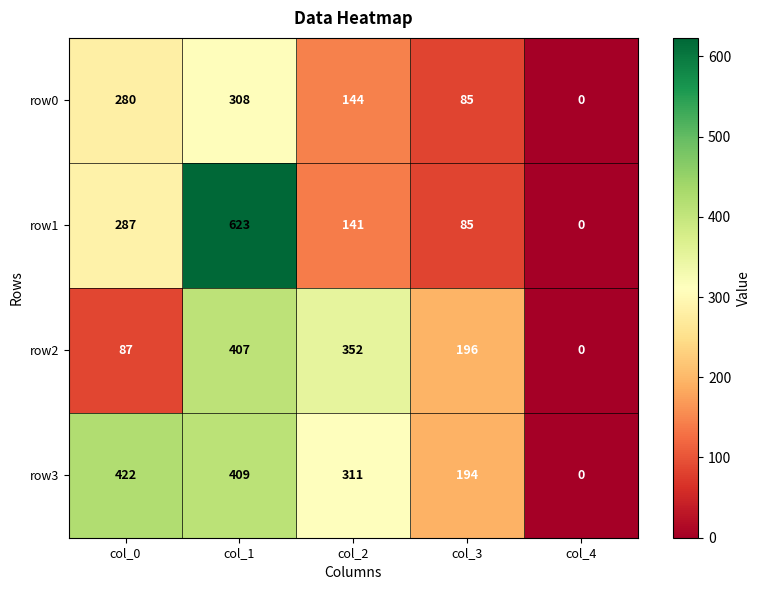

What is the difference between the maximum and minimum values in the row2 series?

407